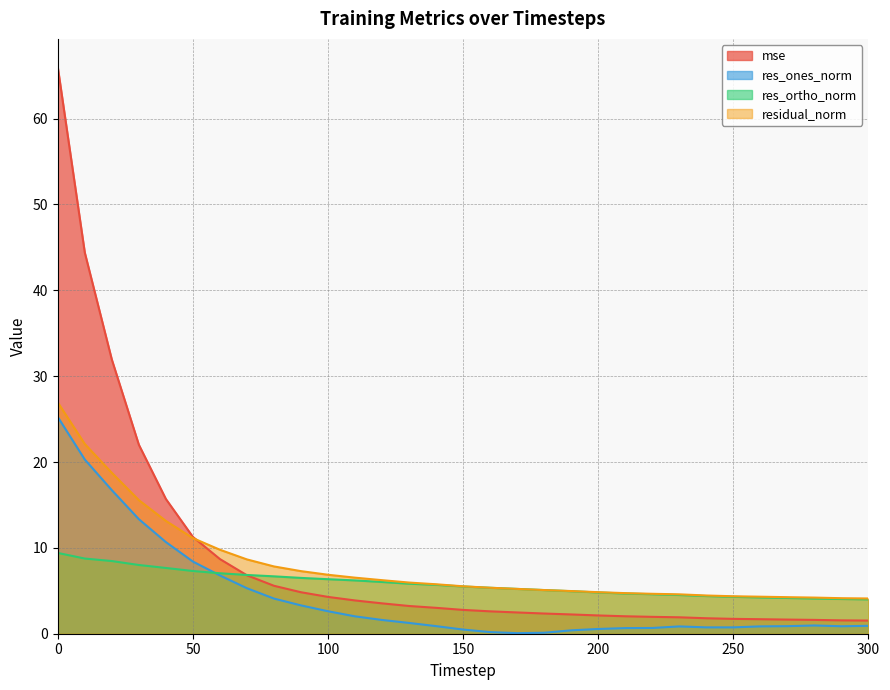

What is the difference between the highest and lowest values at 110?

4.5